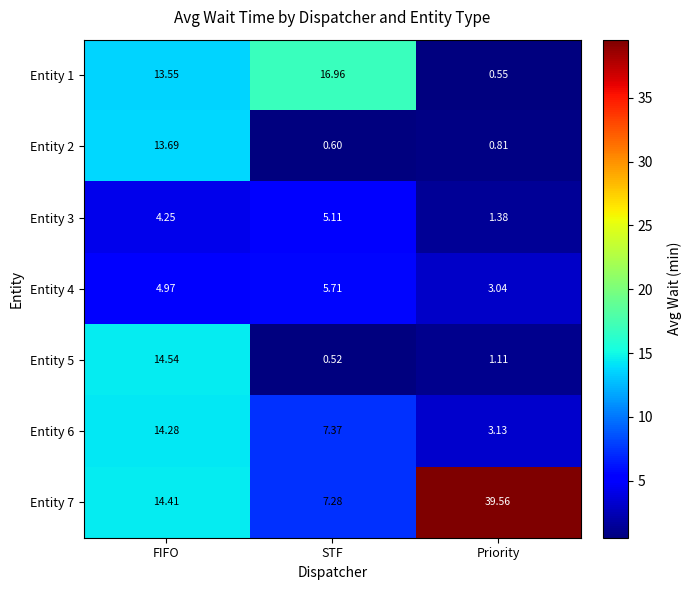

At which category does the chart reach its minimum across all series?

STF